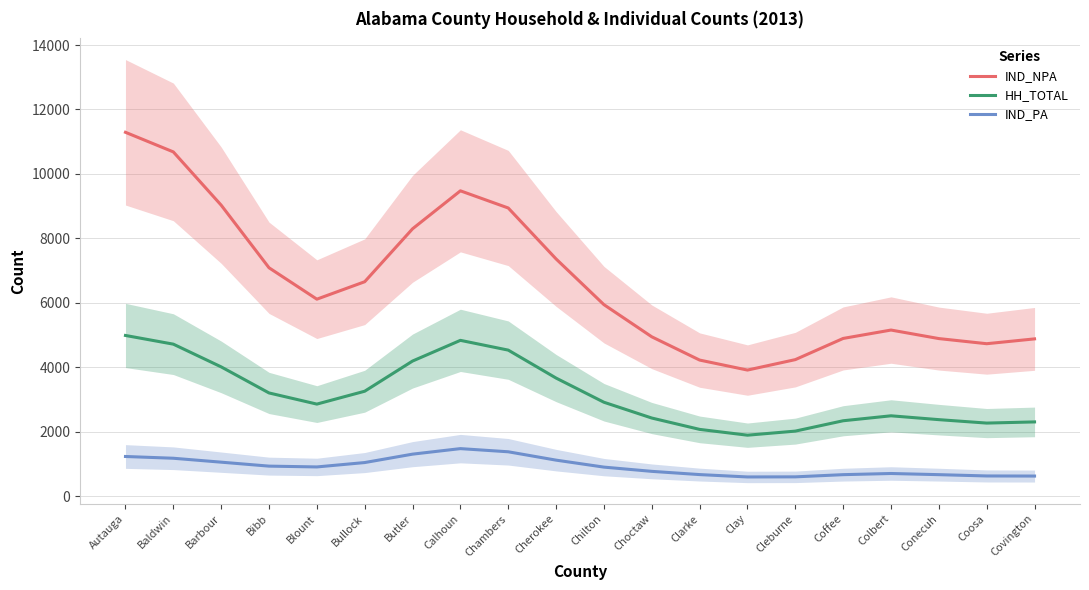

True or false: HH_TOTAL and IND_PA intersect in this chart.

False